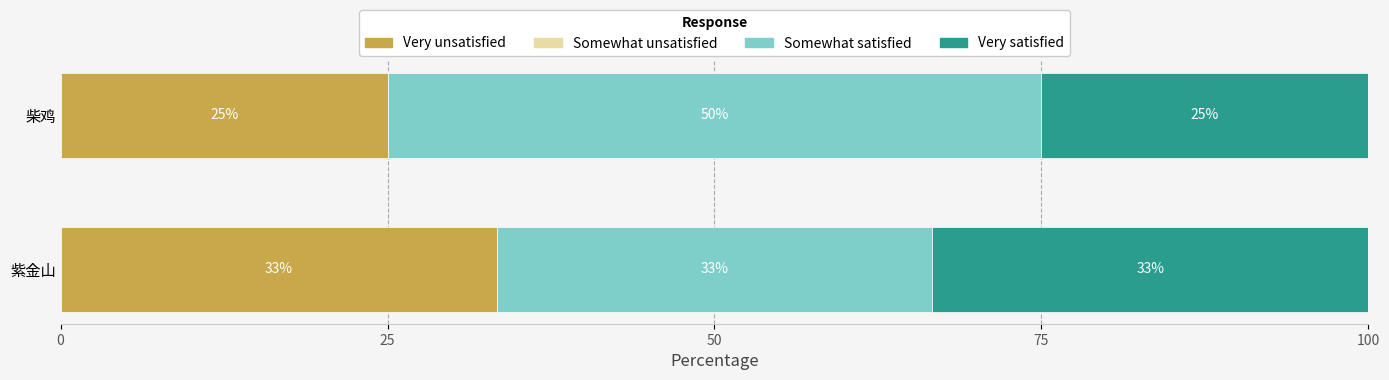

Which category has the highest value in the Very unsatisfied series?

紫金山